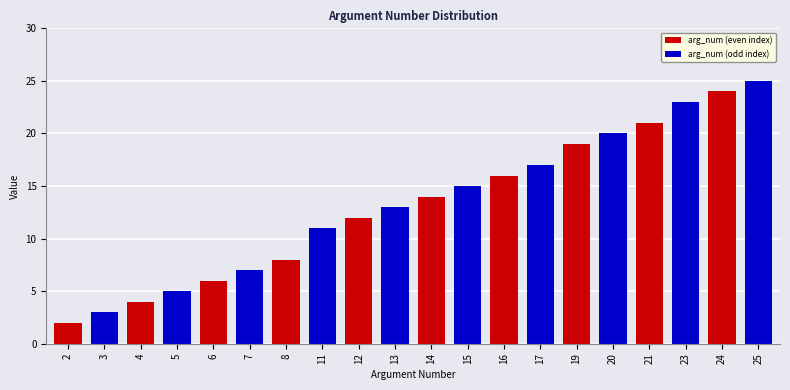

At which category is the sum across all series the highest?

24